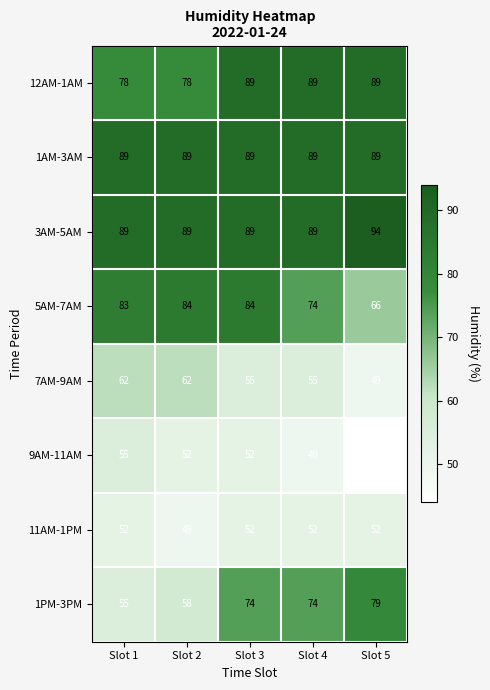

True or false: 12AM-1AM has a value of 24 at Slot 5.

False